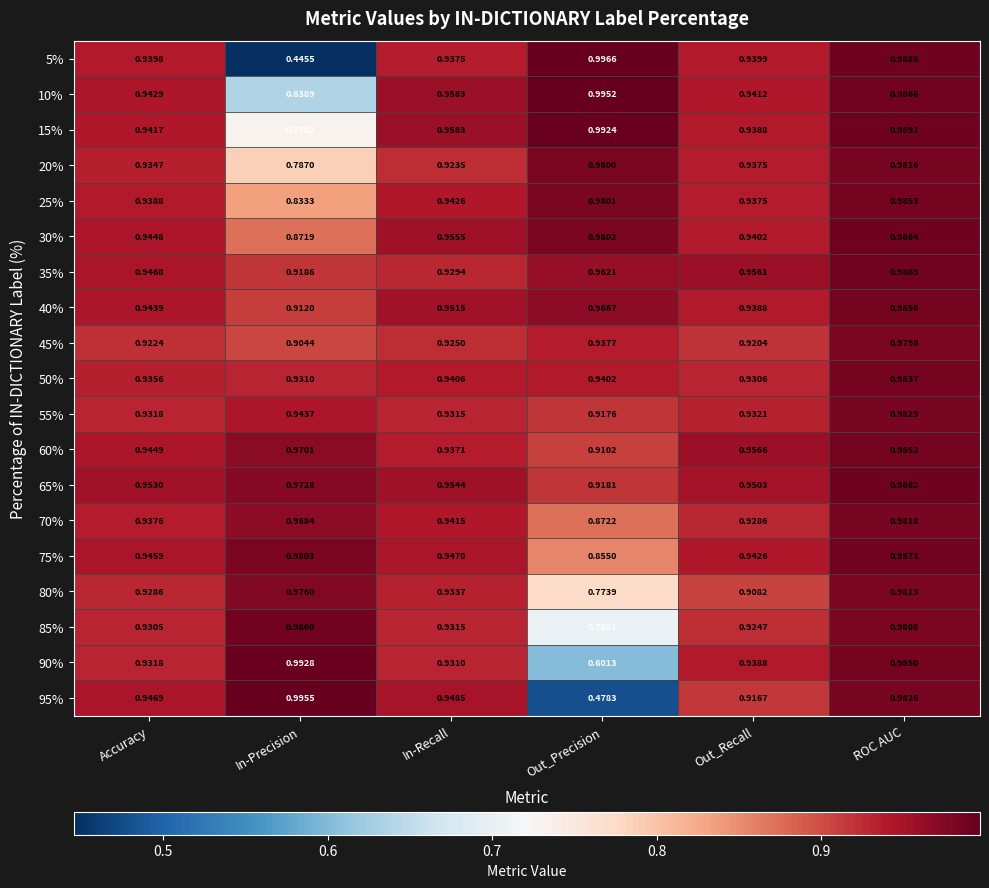

At how many categories does at least one series exceed 0?

6